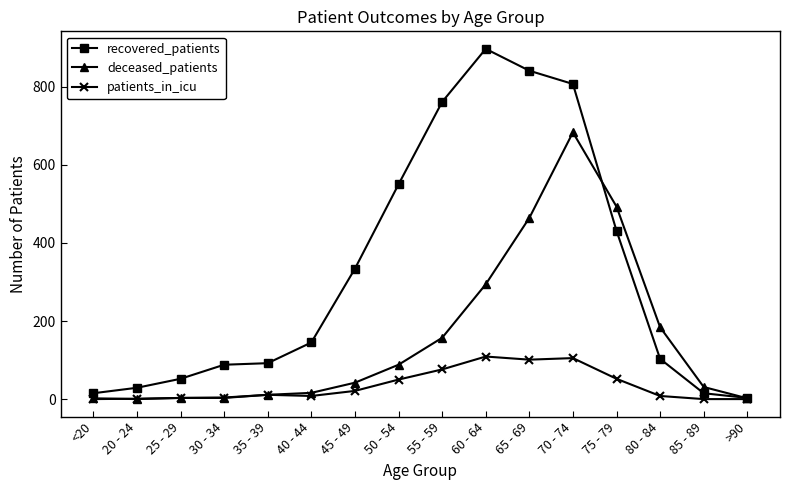

Is it true that recovered_patients equals 15 at 85 - 89?

True